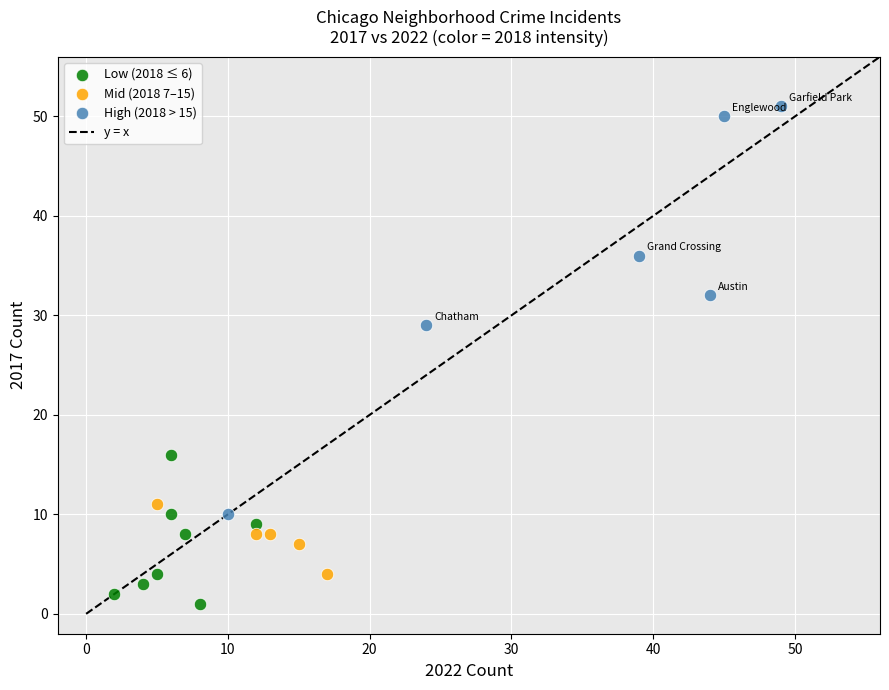

Which series contains the lowest Y value?

Low (2018 ≤ 6)